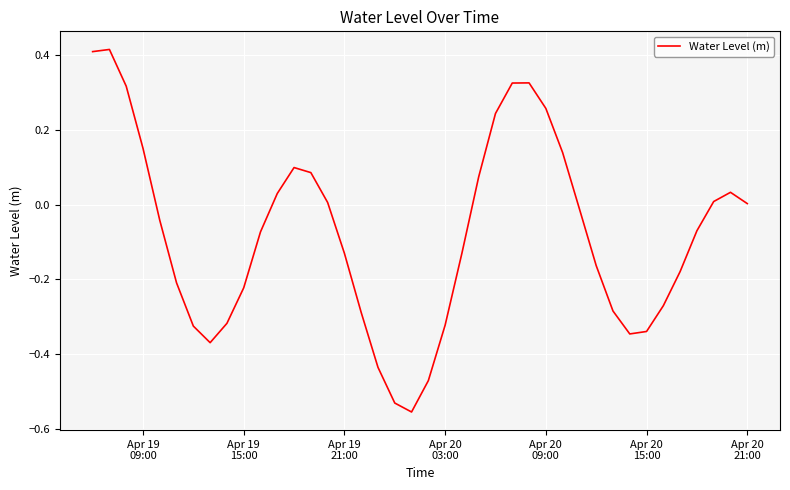

Is this an area chart (filled region under the line)?

No